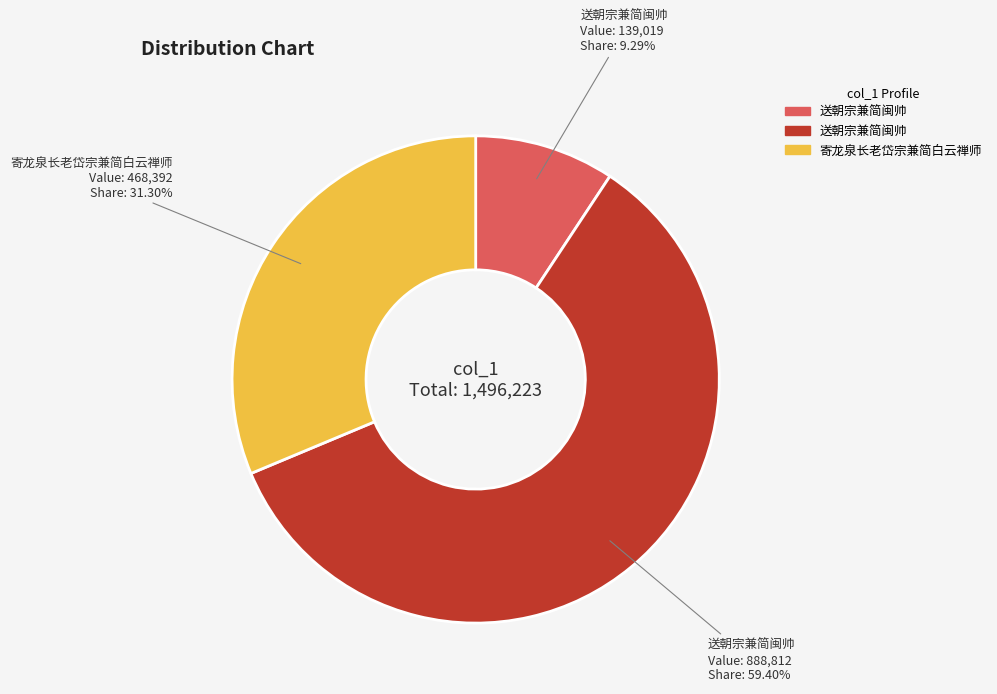

Does any single category account for the majority?

Yes